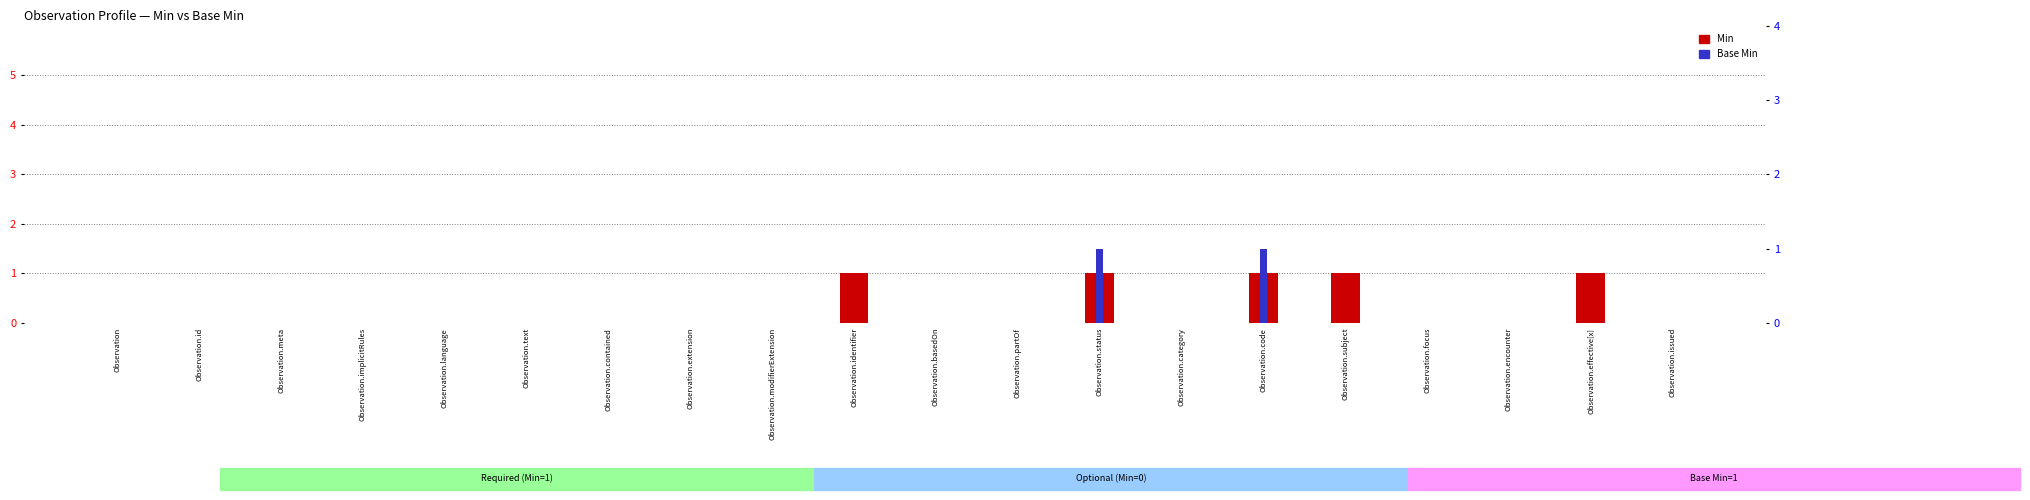

Reading left to right, what are all the values shown in this chart?

Min: Observation=0	Observation.id=0	Observation.meta=0	Observation.implicitRules=0	Observation.language=0	Observation.text=0	Observation.contained=0	Observation.extension=0	Observation.modifierExtension=0	Observation.identifier=1	Observation.basedOn=0	Observation.partOf=0	Observation.status=1	Observation.category=0	Observation.code=1	Observation.subject=1	Observation.focus=0	Observation.encounter=0	Observation.effective[x]=1	Observation.issued=0
Base Min: Observation=0	Observation.id=0	Observation.meta=0	Observation.implicitRules=0	Observation.language=0	Observation.text=0	Observation.contained=0	Observation.extension=0	Observation.modifierExtension=0	Observation.identifier=0	Observation.basedOn=0	Observation.partOf=0	Observation.status=1	Observation.category=0	Observation.code=1	Observation.subject=0	Observation.focus=0	Observation.encounter=0	Observation.effective[x]=0	Observation.issued=0